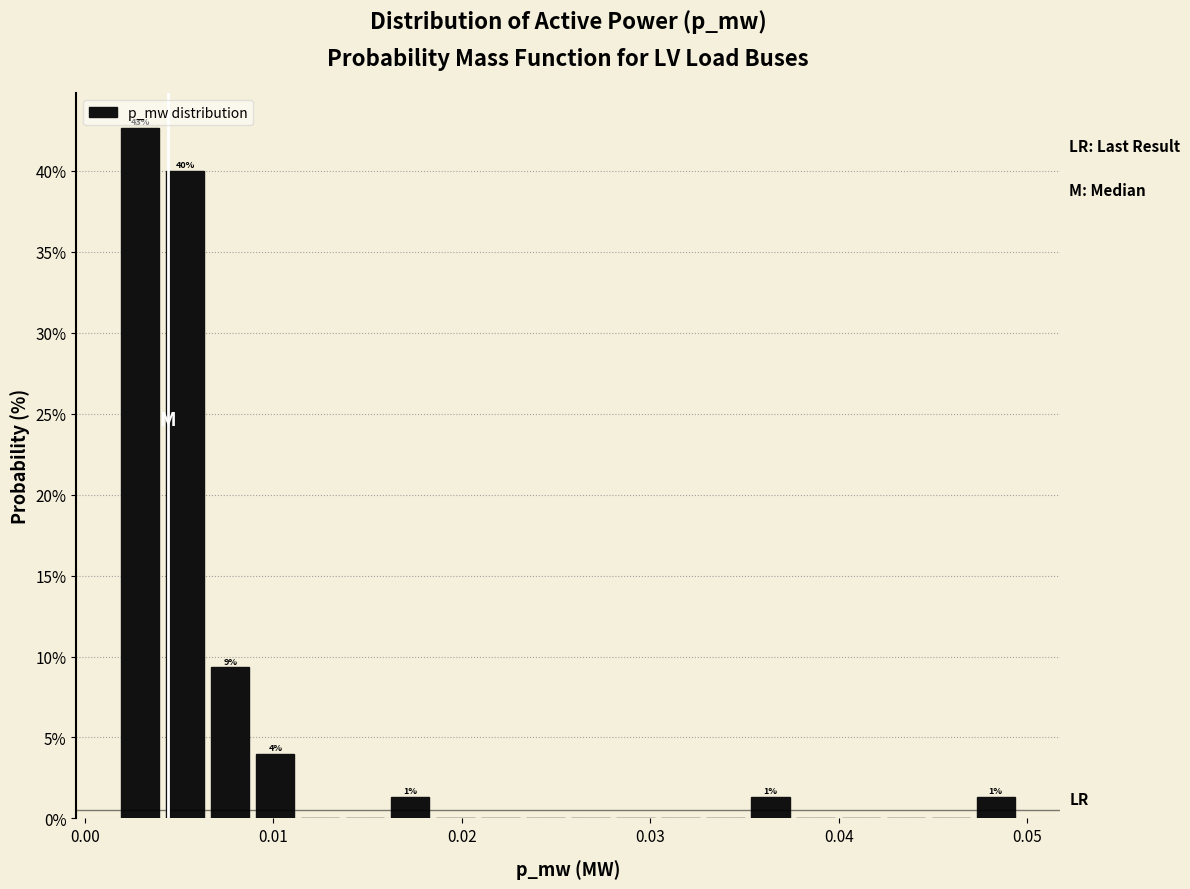

Around what value on the x-axis is the tallest bar? Give the approximate position of its centre, as read against the axis.

0.003